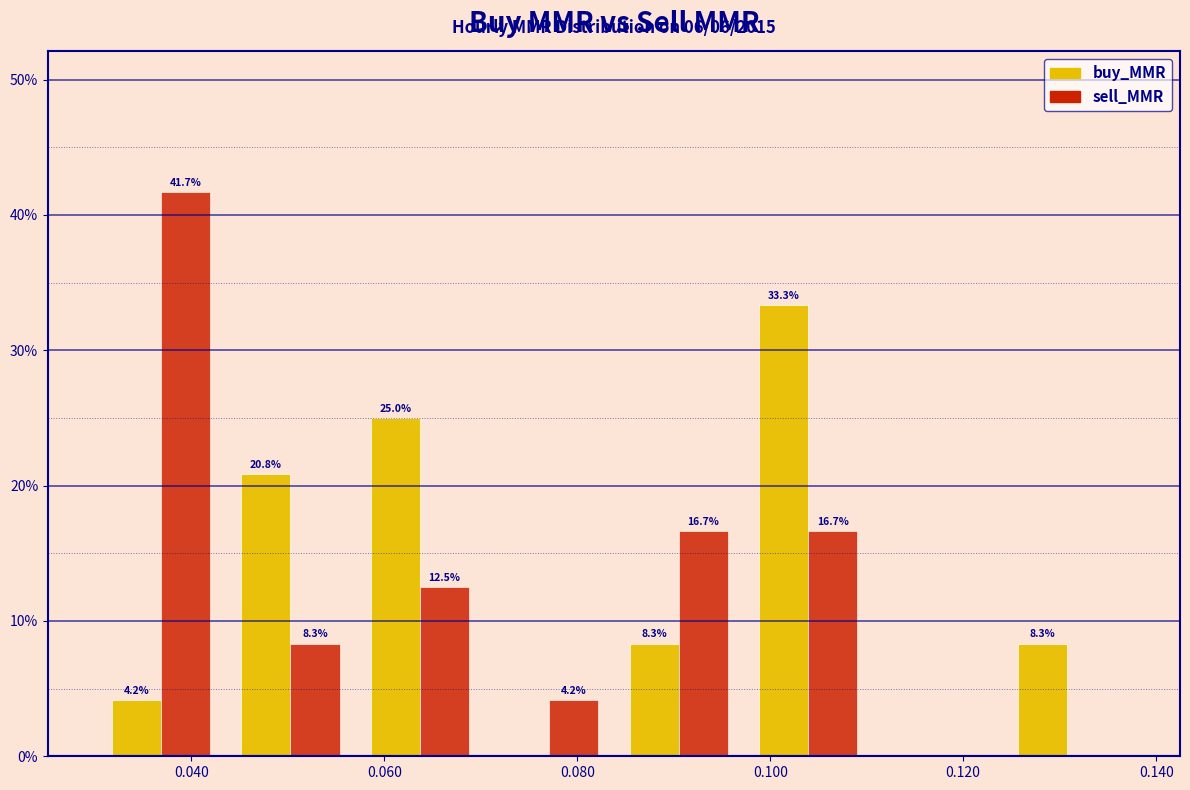

In the buy_MMR series, which range on the x-axis has the tallest bar?

0.098 to 0.110